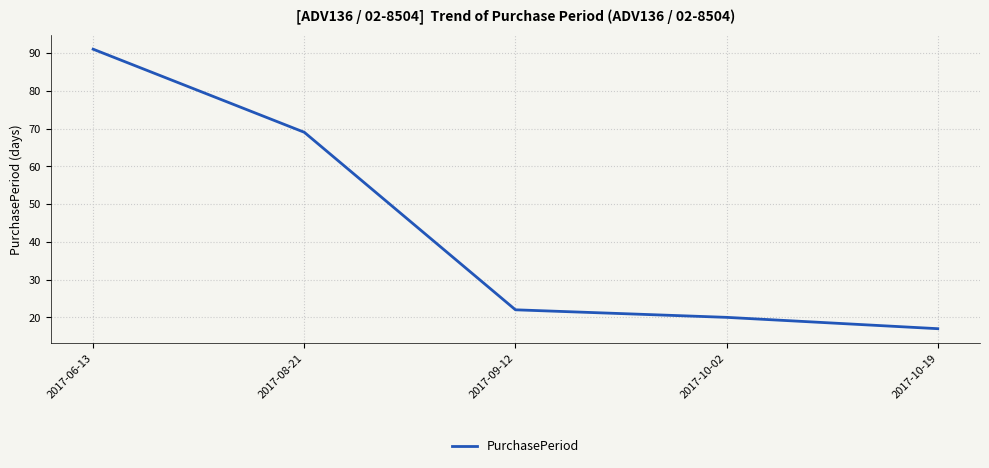

What is the greatest value displayed?

91